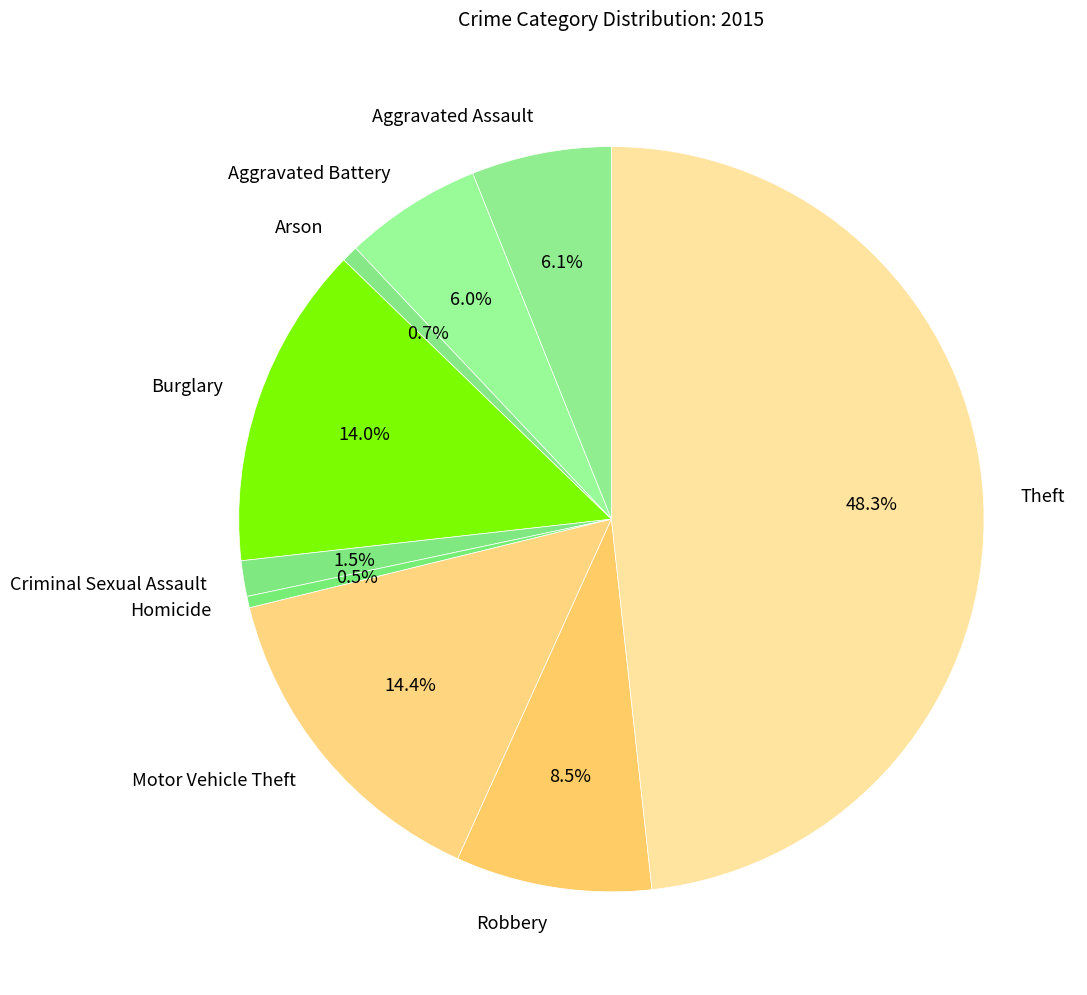

Approximately how many times larger is the value at Motor Vehicle Theft compared to Arson?

20.1